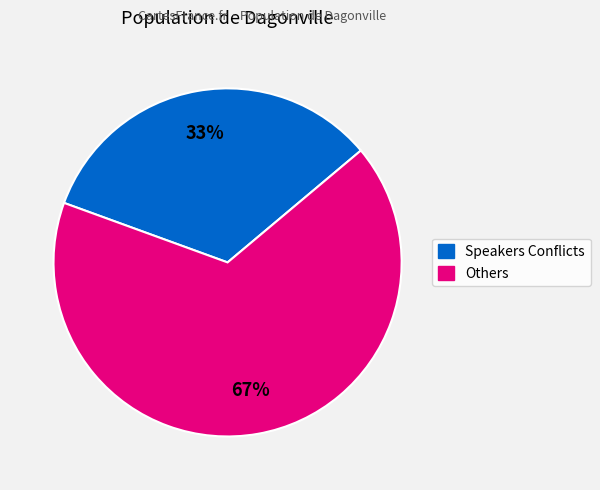

To the nearest percent, what is the average slice percentage?

50%